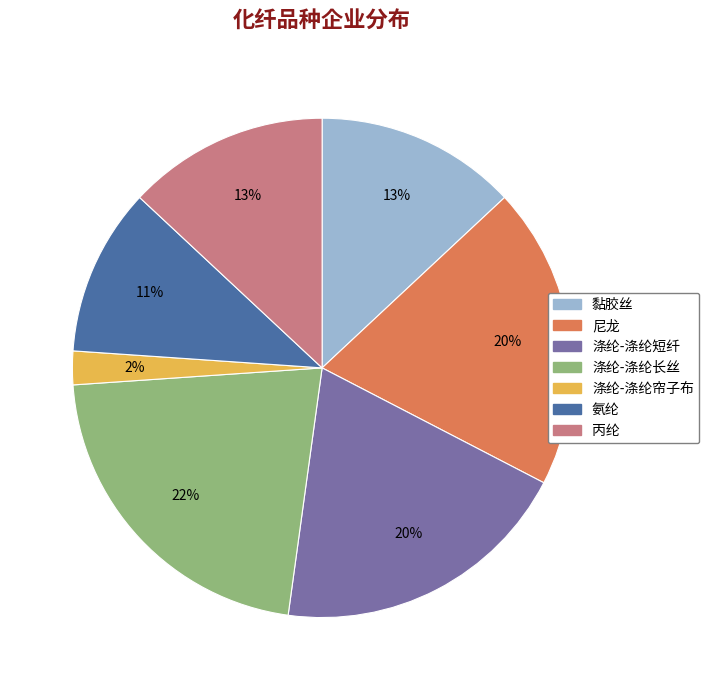

Does any single category account for the majority?

No